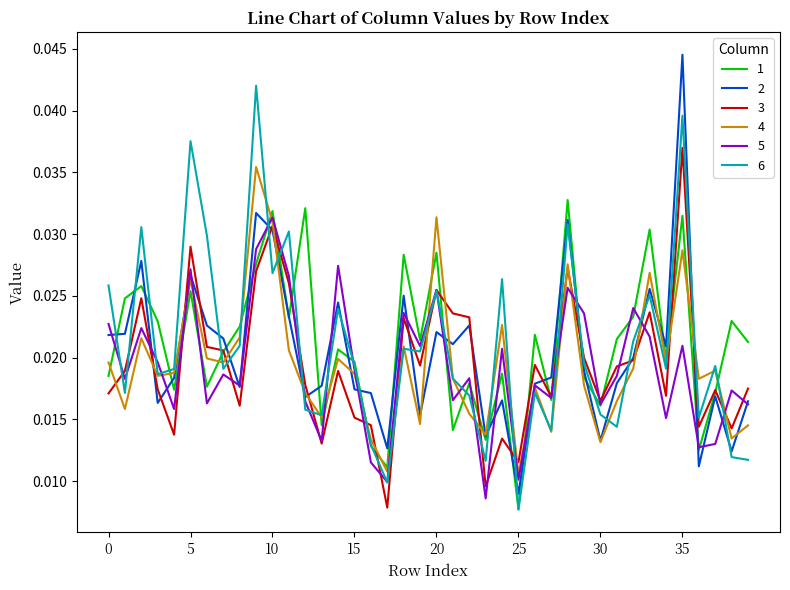

How many interior local peaks does the 4 series have?

12